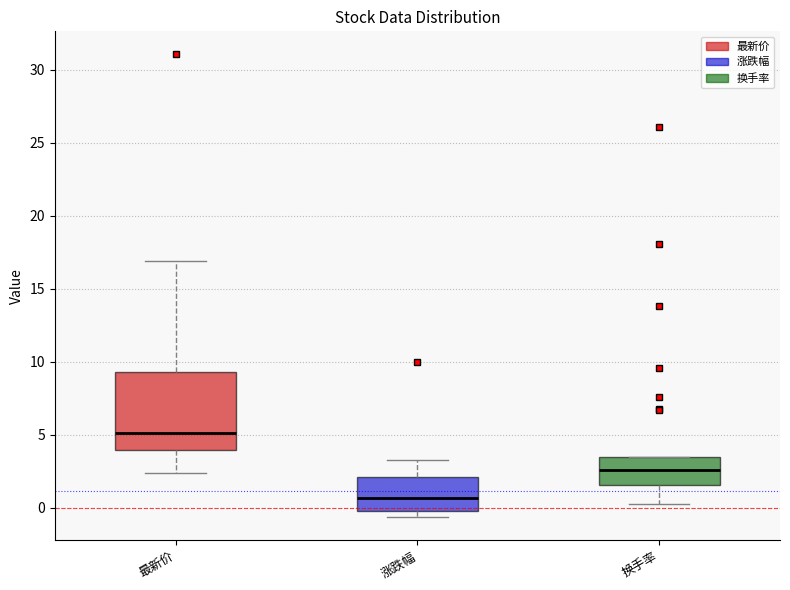

Comparing the boxes themselves (not the whiskers), which one is the tallest?

最新价